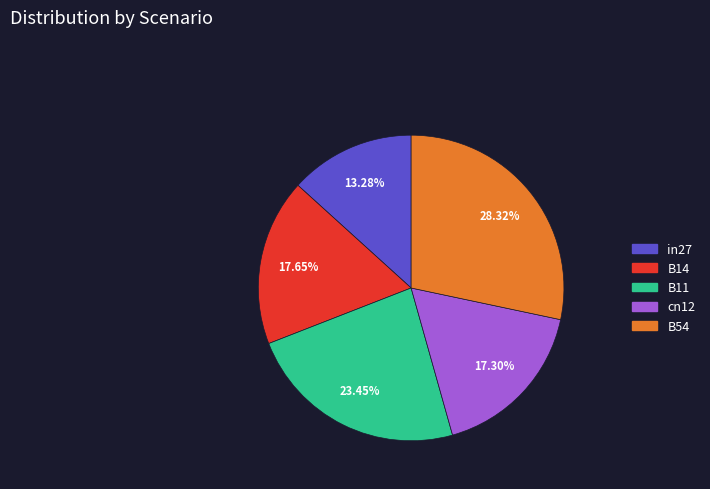

How many slices are in this pie chart?

5